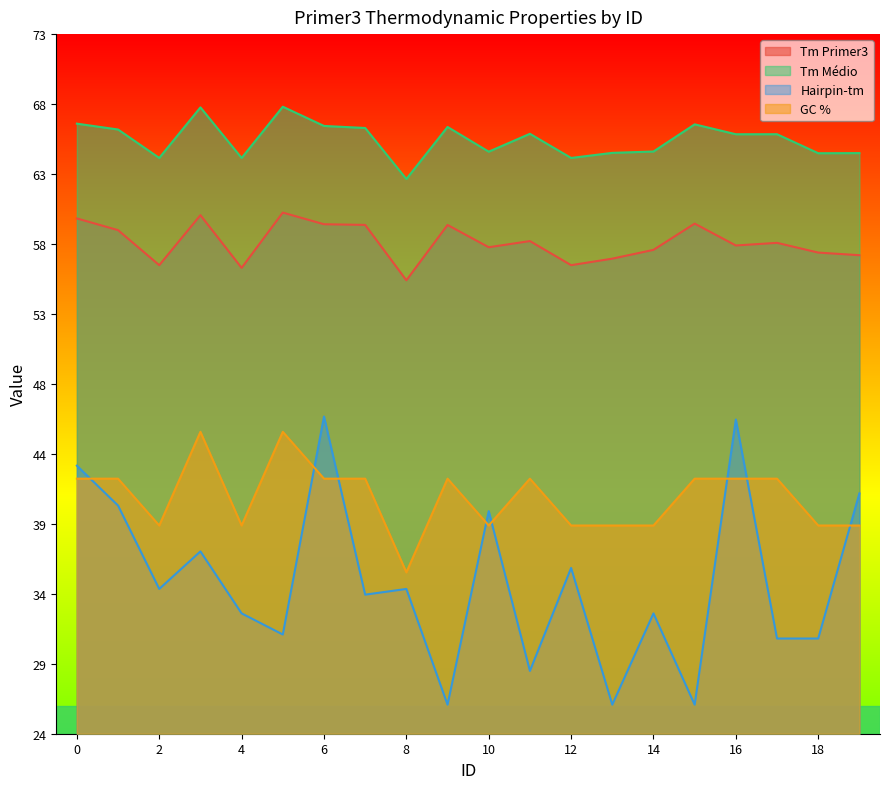

What is the sum of the Tm Primer3 values at 15 and 19?

116.8